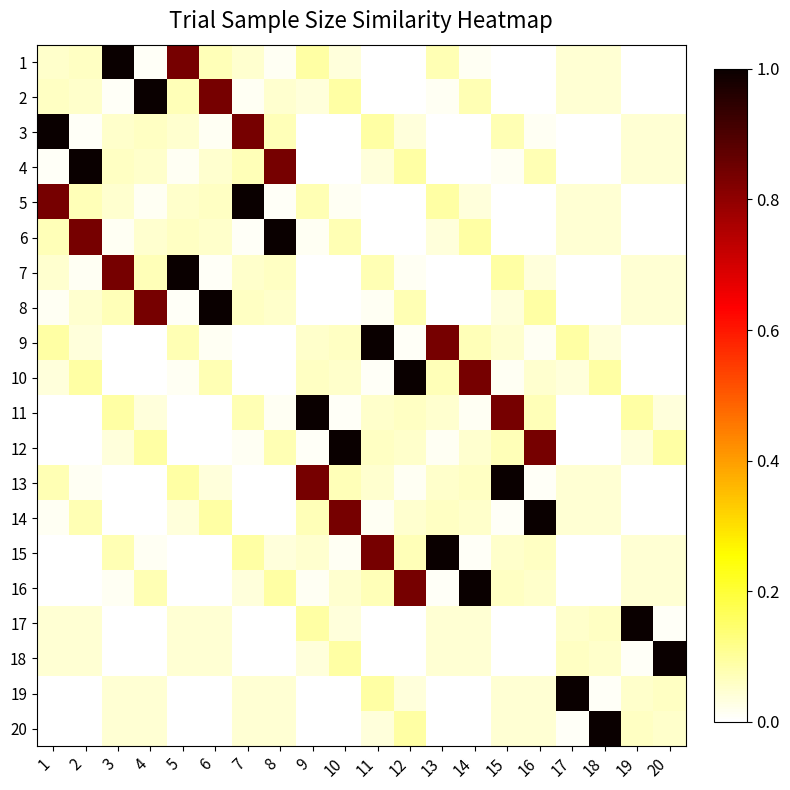

Reading left to right, extract all data points from this chart.

1: 1=0.1	2=0.1	3=1.0	4=0.0	5=0.8	6=0.1	7=0.0	8=0.0	9=0.1	10=0.0	11=0.0	12=0.0	13=0.1	14=0.0	15=0.0	16=0.0	17=0.0	18=0.0	19=0.0	20=0.0
2: 1=0.1	2=0.1	3=0.0	4=1.0	5=0.1	6=0.8	7=0.0	8=0.0	9=0.0	10=0.1	11=0.0	12=0.0	13=0.0	14=0.1	15=0.0	16=0.0	17=0.0	18=0.0	19=0.0	20=0.0
3: 1=1.0	2=0.0	3=0.1	4=0.1	5=0.0	6=0.0	7=0.8	8=0.1	9=0.0	10=0.0	11=0.1	12=0.0	13=0.0	14=0.0	15=0.1	16=0.0	17=0.0	18=0.0	19=0.0	20=0.0
4: 1=0.0	2=1.0	3=0.1	4=0.1	5=0.0	6=0.0	7=0.1	8=0.8	9=0.0	10=0.0	11=0.0	12=0.1	13=0.0	14=0.0	15=0.0	16=0.1	17=0.0	18=0.0	19=0.0	20=0.0
5: 1=0.8	2=0.1	3=0.0	4=0.0	5=0.1	6=0.1	7=1.0	8=0.0	9=0.1	10=0.0	11=0.0	12=0.0	13=0.1	14=0.0	15=0.0	16=0.0	17=0.0	18=0.0	19=0.0	20=0.0
6: 1=0.1	2=0.8	3=0.0	4=0.0	5=0.1	6=0.1	7=0.0	8=1.0	9=0.0	10=0.1	11=0.0	12=0.0	13=0.0	14=0.1	15=0.0	16=0.0	17=0.0	18=0.0	19=0.0	20=0.0
7: 1=0.0	2=0.0	3=0.8	4=0.1	5=1.0	6=0.0	7=0.1	8=0.1	9=0.0	10=0.0	11=0.1	12=0.0	13=0.0	14=0.0	15=0.1	16=0.0	17=0.0	18=0.0	19=0.0	20=0.0
8: 1=0.0	2=0.0	3=0.1	4=0.8	5=0.0	6=1.0	7=0.1	8=0.1	9=0.0	10=0.0	11=0.0	12=0.1	13=0.0	14=0.0	15=0.0	16=0.1	17=0.0	18=0.0	19=0.0	20=0.0
9: 1=0.1	2=0.0	3=0.0	4=0.0	5=0.1	6=0.0	7=0.0	8=0.0	9=0.1	10=0.1	11=1.0	12=0.0	13=0.8	14=0.1	15=0.0	16=0.0	17=0.1	18=0.0	19=0.0	20=0.0
10: 1=0.0	2=0.1	3=0.0	4=0.0	5=0.0	6=0.1	7=0.0	8=0.0	9=0.1	10=0.1	11=0.0	12=1.0	13=0.1	14=0.8	15=0.0	16=0.0	17=0.0	18=0.1	19=0.0	20=0.0
11: 1=0.0	2=0.0	3=0.1	4=0.0	5=0.0	6=0.0	7=0.1	8=0.0	9=1.0	10=0.0	11=0.1	12=0.1	13=0.0	14=0.0	15=0.8	16=0.1	17=0.0	18=0.0	19=0.1	20=0.0
12: 1=0.0	2=0.0	3=0.0	4=0.1	5=0.0	6=0.0	7=0.0	8=0.1	9=0.0	10=1.0	11=0.1	12=0.1	13=0.0	14=0.0	15=0.1	16=0.8	17=0.0	18=0.0	19=0.0	20=0.1
13: 1=0.1	2=0.0	3=0.0	4=0.0	5=0.1	6=0.0	7=0.0	8=0.0	9=0.8	10=0.1	11=0.0	12=0.0	13=0.1	14=0.1	15=1.0	16=0.0	17=0.0	18=0.0	19=0.0	20=0.0
14: 1=0.0	2=0.1	3=0.0	4=0.0	5=0.0	6=0.1	7=0.0	8=0.0	9=0.1	10=0.8	11=0.0	12=0.0	13=0.1	14=0.1	15=0.0	16=1.0	17=0.0	18=0.0	19=0.0	20=0.0
15: 1=0.0	2=0.0	3=0.1	4=0.0	5=0.0	6=0.0	7=0.1	8=0.0	9=0.0	10=0.0	11=0.8	12=0.1	13=1.0	14=0.0	15=0.1	16=0.1	17=0.0	18=0.0	19=0.0	20=0.0
16: 1=0.0	2=0.0	3=0.0	4=0.1	5=0.0	6=0.0	7=0.0	8=0.1	9=0.0	10=0.0	11=0.1	12=0.8	13=0.0	14=1.0	15=0.1	16=0.1	17=0.0	18=0.0	19=0.0	20=0.0
17: 1=0.0	2=0.0	3=0.0	4=0.0	5=0.0	6=0.0	7=0.0	8=0.0	9=0.1	10=0.0	11=0.0	12=0.0	13=0.0	14=0.0	15=0.0	16=0.0	17=0.1	18=0.1	19=1.0	20=0.0
18: 1=0.0	2=0.0	3=0.0	4=0.0	5=0.0	6=0.0	7=0.0	8=0.0	9=0.0	10=0.1	11=0.0	12=0.0	13=0.0	14=0.0	15=0.0	16=0.0	17=0.1	18=0.1	19=0.0	20=1.0
19: 1=0.0	2=0.0	3=0.0	4=0.0	5=0.0	6=0.0	7=0.0	8=0.0	9=0.0	10=0.0	11=0.1	12=0.0	13=0.0	14=0.0	15=0.0	16=0.0	17=1.0	18=0.0	19=0.1	20=0.1
20: 1=0.0	2=0.0	3=0.0	4=0.0	5=0.0	6=0.0	7=0.0	8=0.0	9=0.0	10=0.0	11=0.0	12=0.1	13=0.0	14=0.0	15=0.0	16=0.0	17=0.0	18=1.0	19=0.1	20=0.1